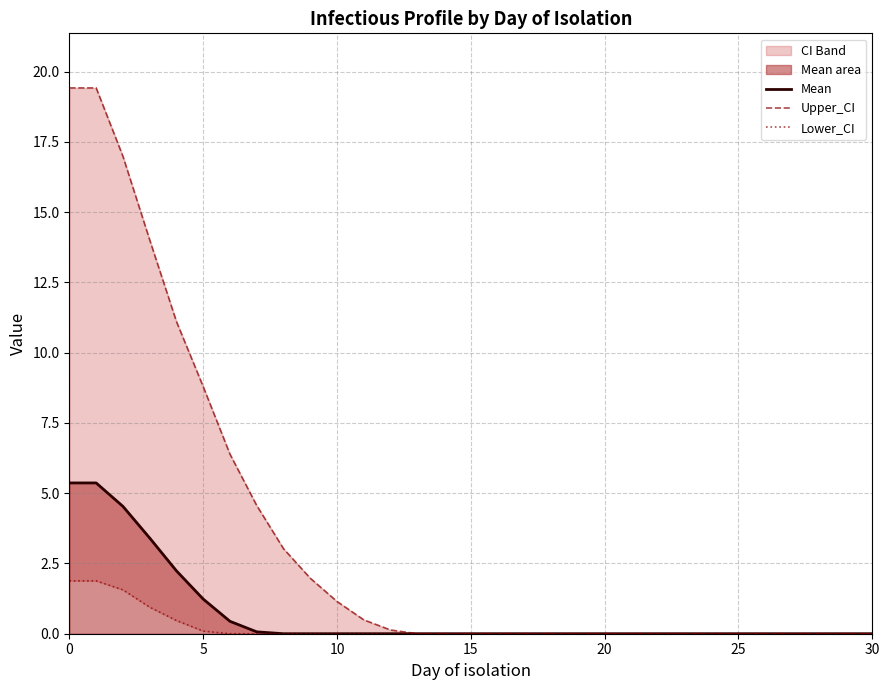

What is the difference between the maximum and minimum values in the Mean series?

5.4